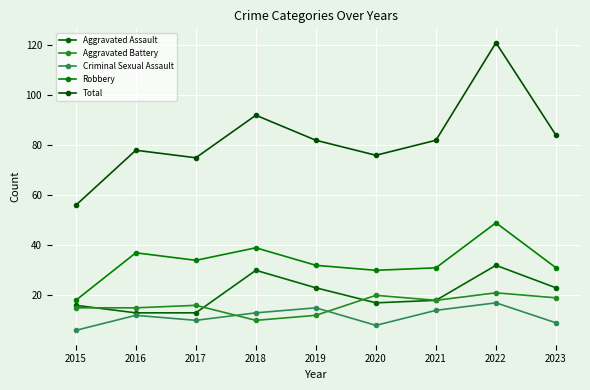

How many interior local peaks does the Criminal Sexual Assault series have?

3